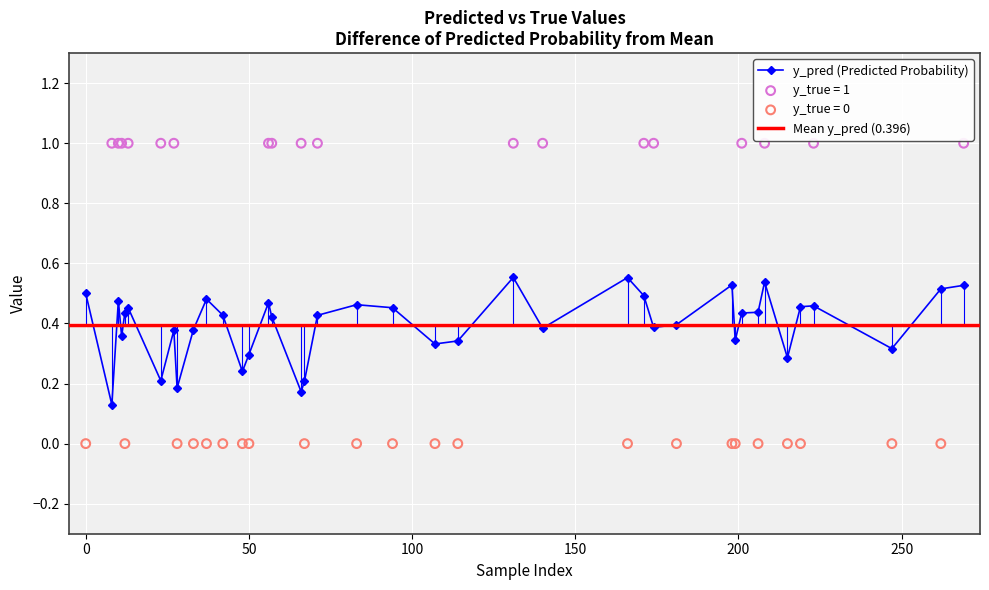

What is the total value across all series at 7?

0.5